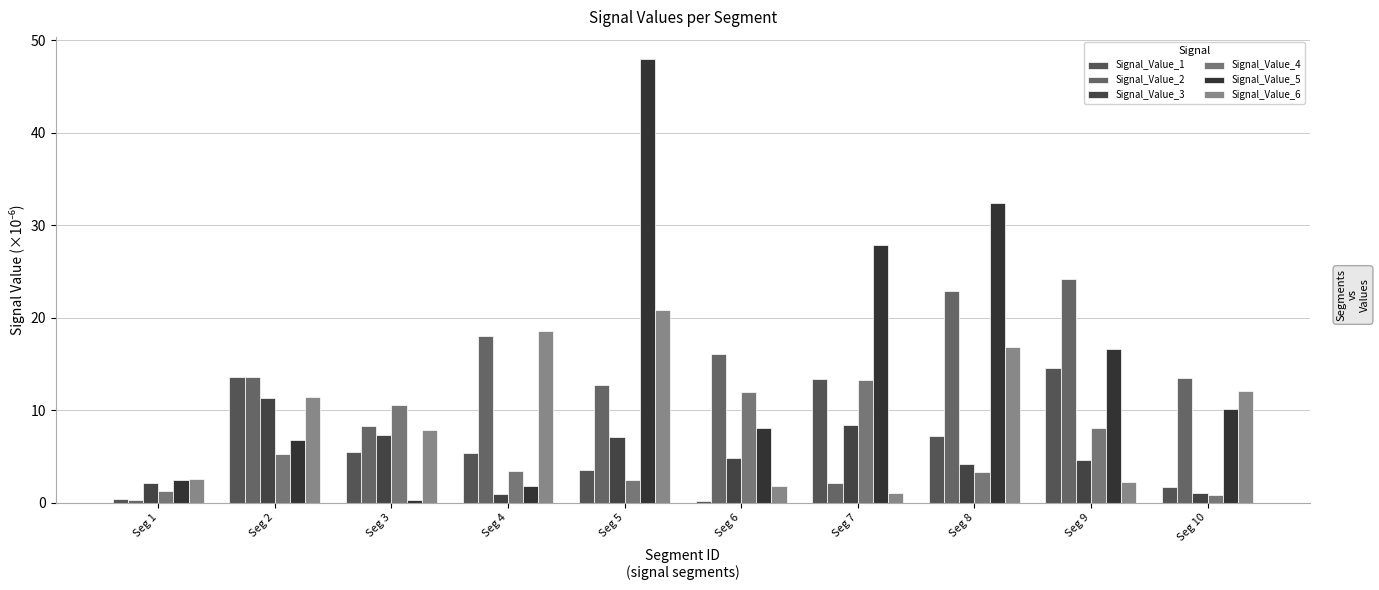

Reading left to right, list all the values displayed in this chart.

Signal_Value_1: 0.4	13.6	5.4	5.3	3.6	0.1	13.3	7.2	14.6	1.6
Signal_Value_2: 0.3	13.5	8.3	18.0	12.7	16.0	2.1	22.9	24.2	13.5
Signal_Value_3: 2.1	11.4	7.3	1.0	7.1	4.8	8.4	4.2	4.6	1.0
Signal_Value_4: 1.3	5.3	10.5	3.4	2.4	11.9	13.3	3.3	8.0	0.8
Signal_Value_5: 2.4	6.7	0.3	1.8	48.0	8.1	27.8	32.4	16.6	10.1
Signal_Value_6: 2.6	11.4	7.9	18.6	20.9	1.8	1.0	16.8	2.2	12.0